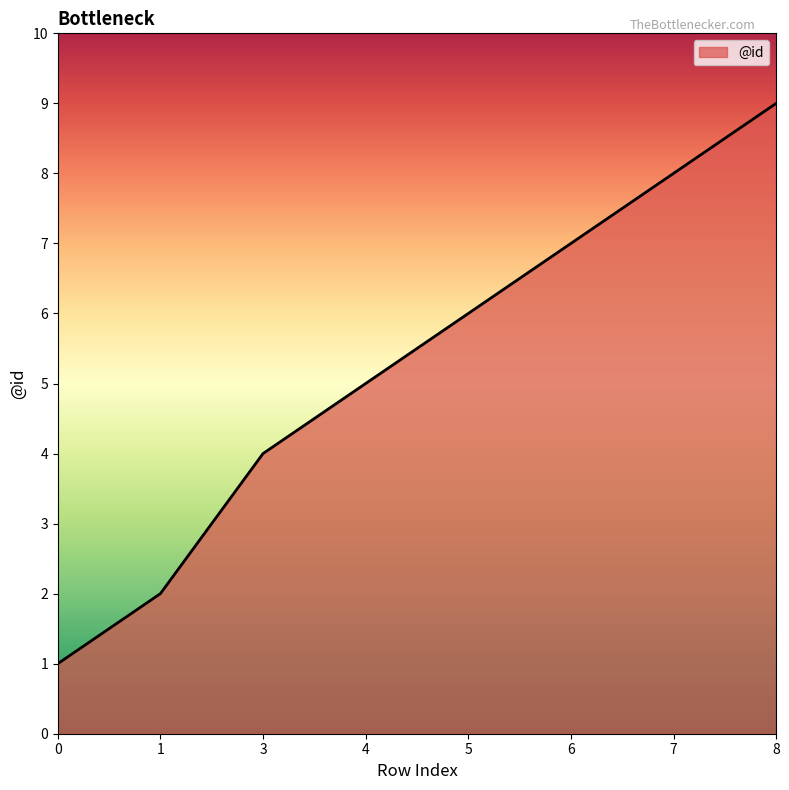

True or false: the data shows 1 at 0.

True